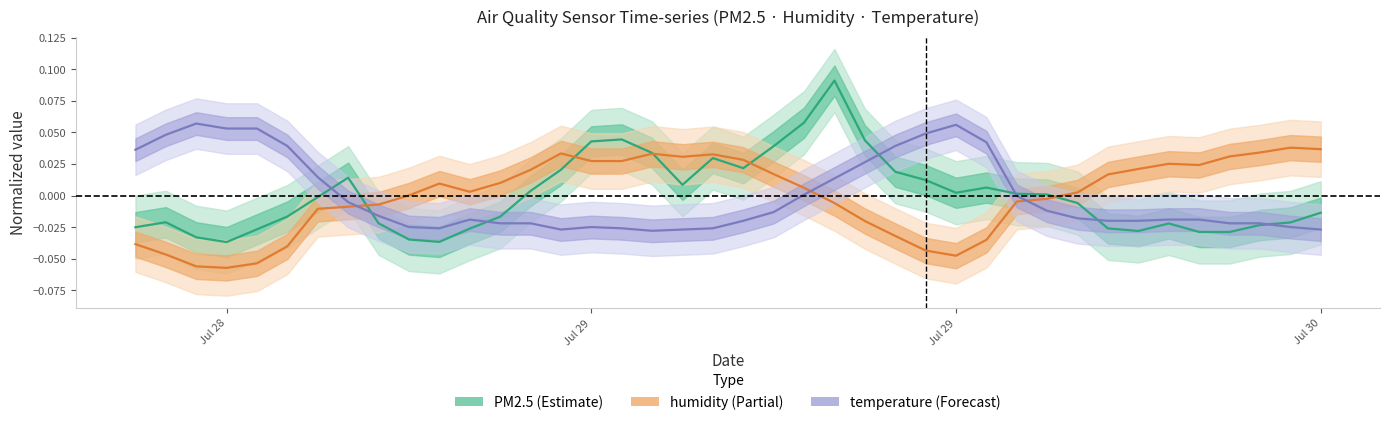

Does the chart have visible grid lines?

No